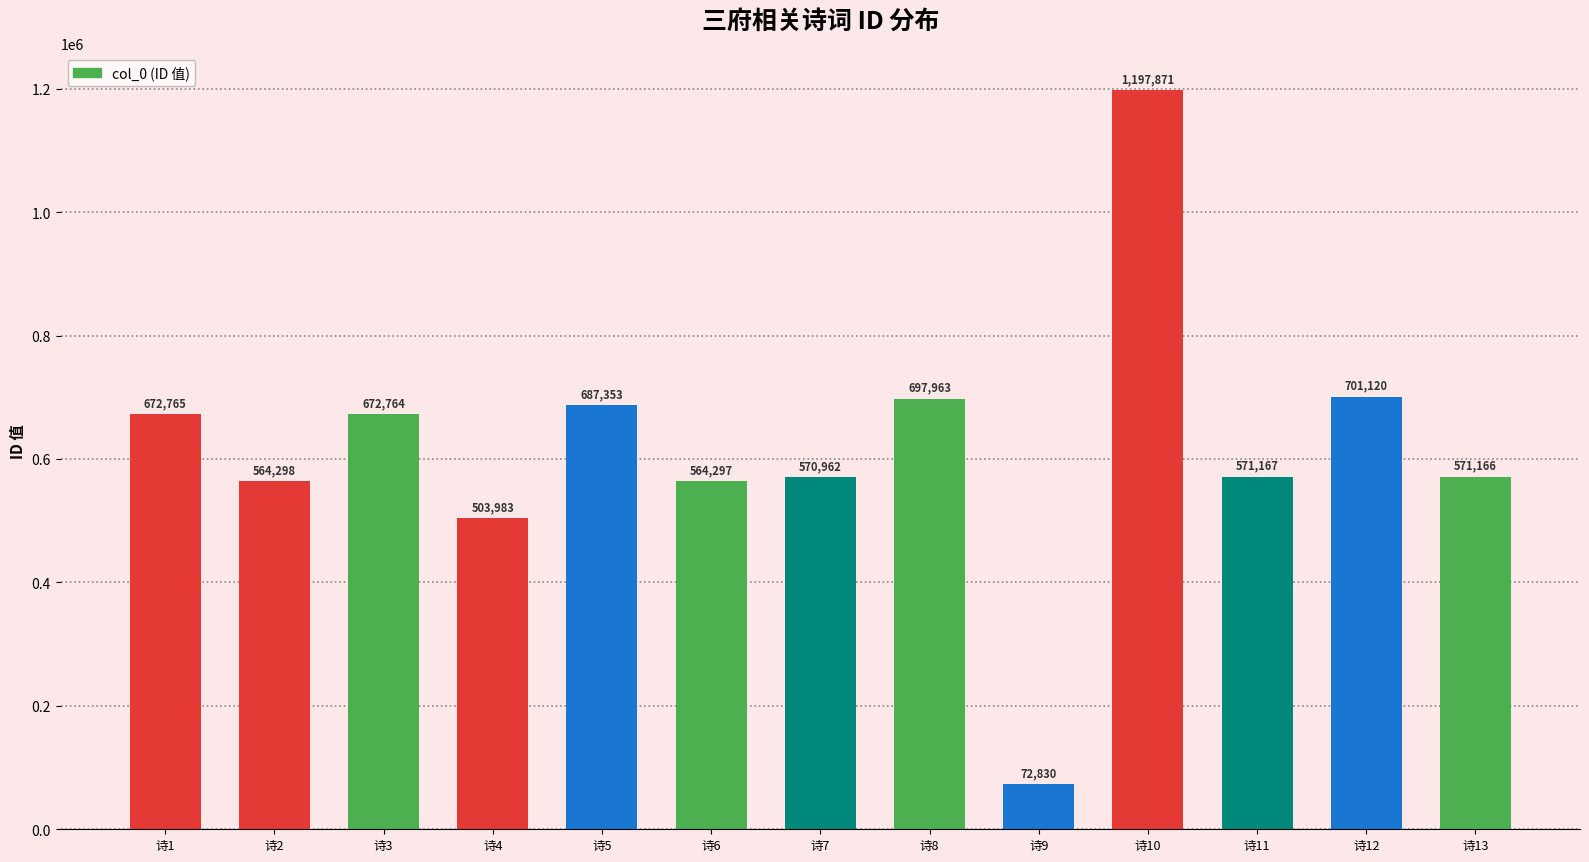

Which category has the lowest value across all series?

诗9